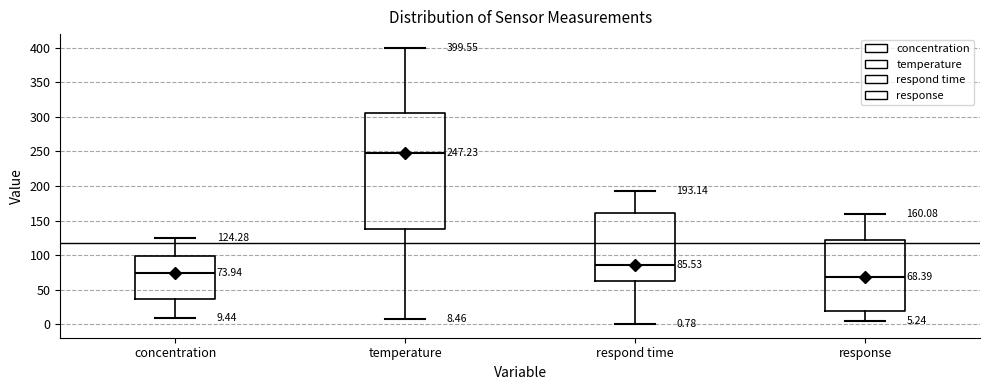

Which box is the tallest, from its lower edge to its upper edge?

temperature